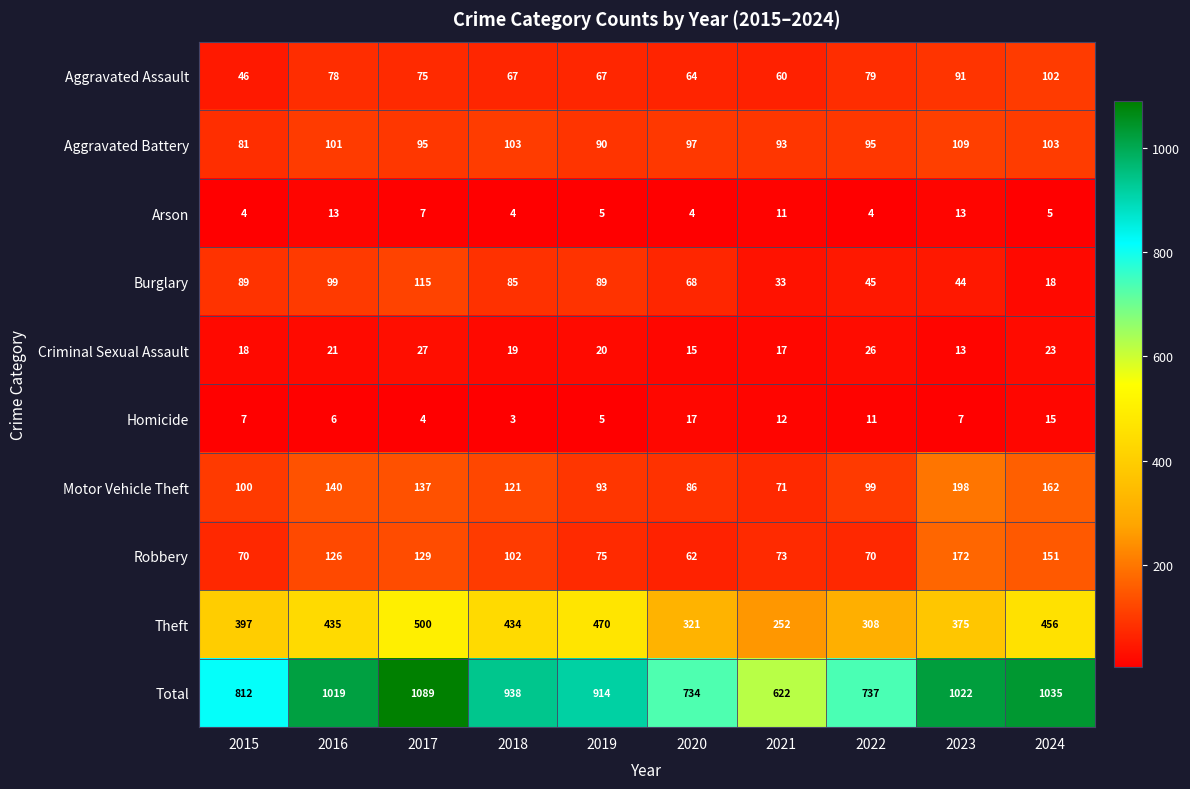

Rank the series at 2022 from highest to lowest value.

Total, Theft, Motor Vehicle Theft, Aggravated Battery, Aggravated Assault, Robbery, Burglary, Criminal Sexual Assault, Homicide, Arson